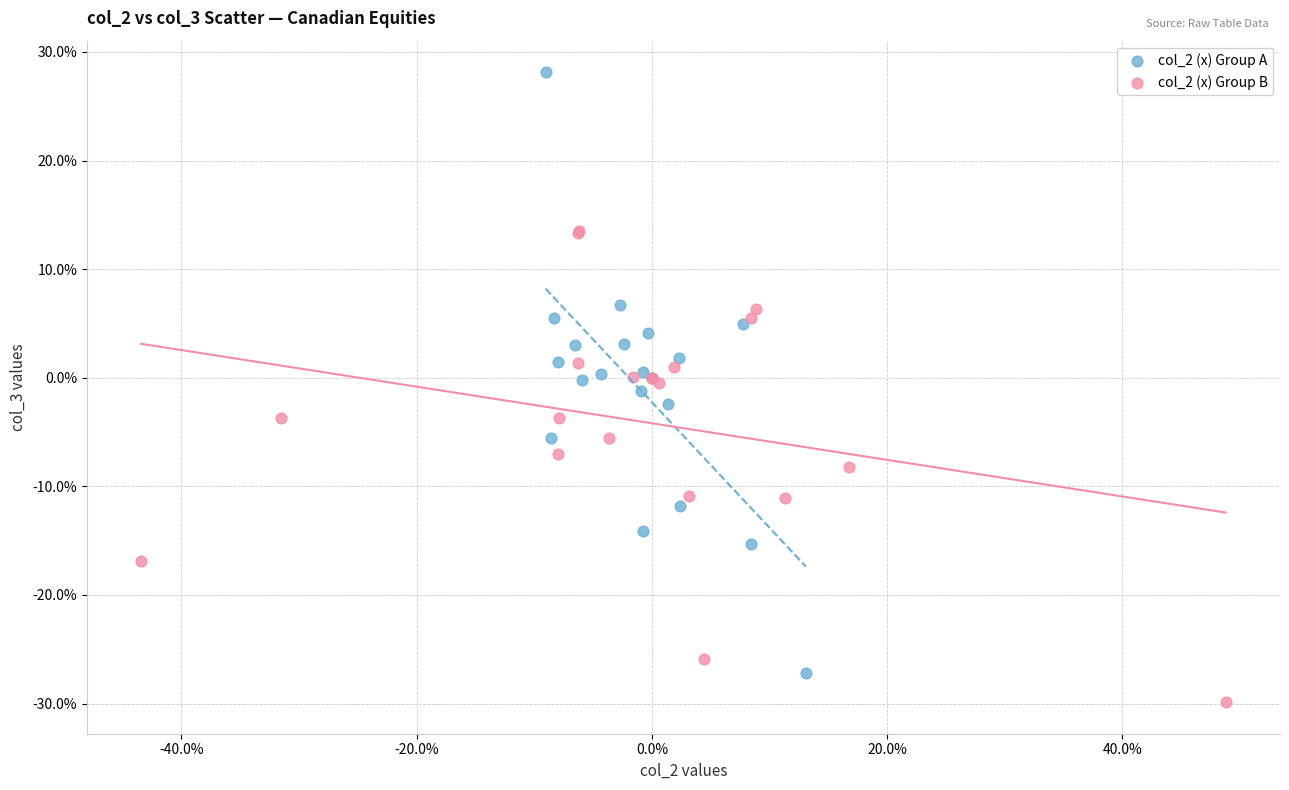

Which series contains the highest Y value?

col_2 (x) Group A